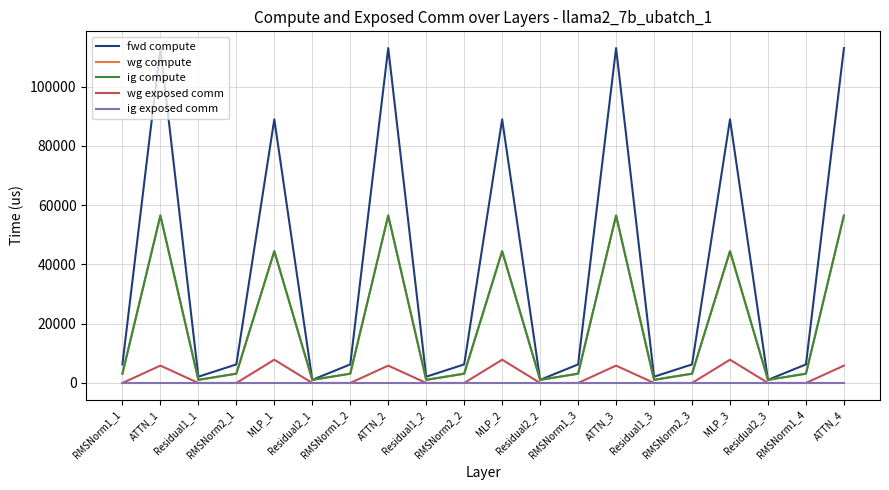

At how many categories does at least one series exceed 70802?

7